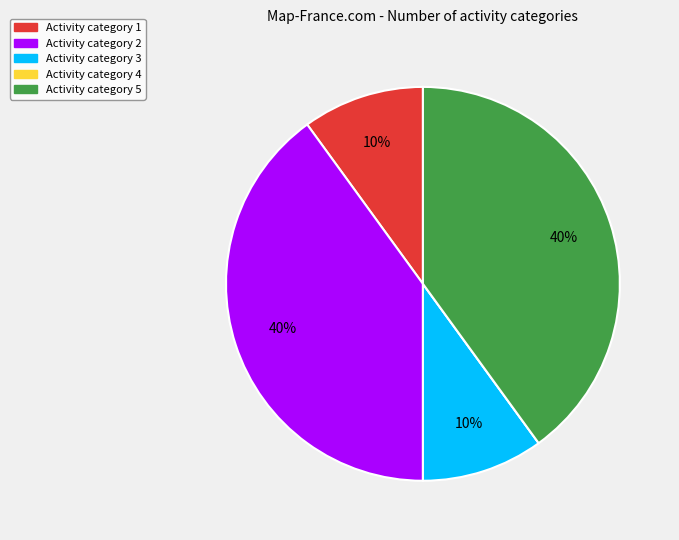

Is there a majority slice in this chart?

No